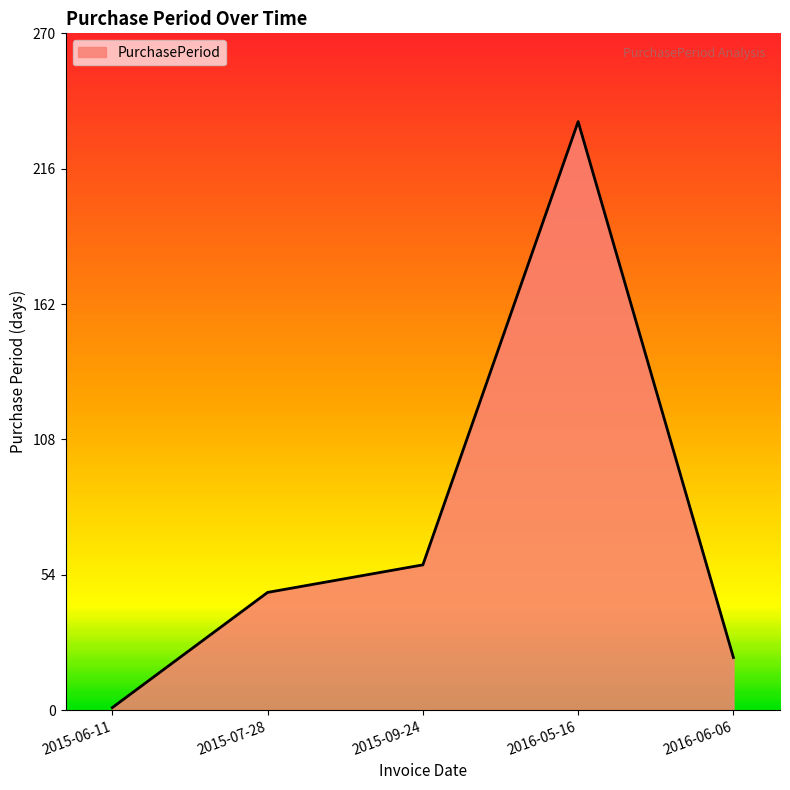

What is the difference between the values at 2015-07-28 and 2015-09-24?

11